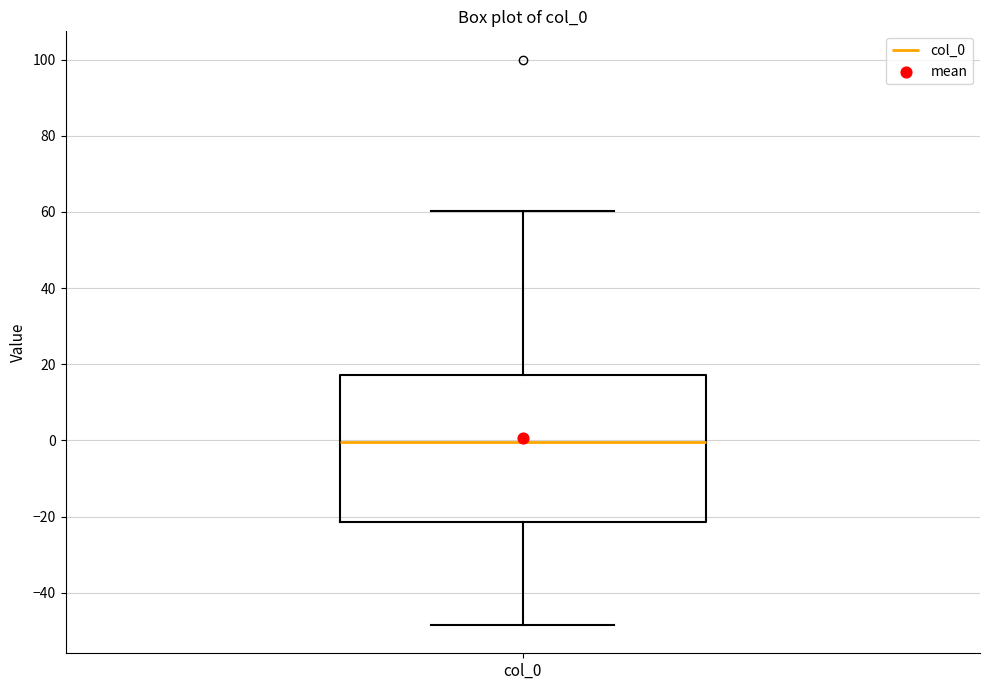

Transcribe this box plot: give where the median line is, the range the box spans, and where the two whiskers end, as read against the y-axis. The values are not printed on the chart, so give them approximately, as read against the axis.

median 0, box -22 to 18, whiskers -48 to 60